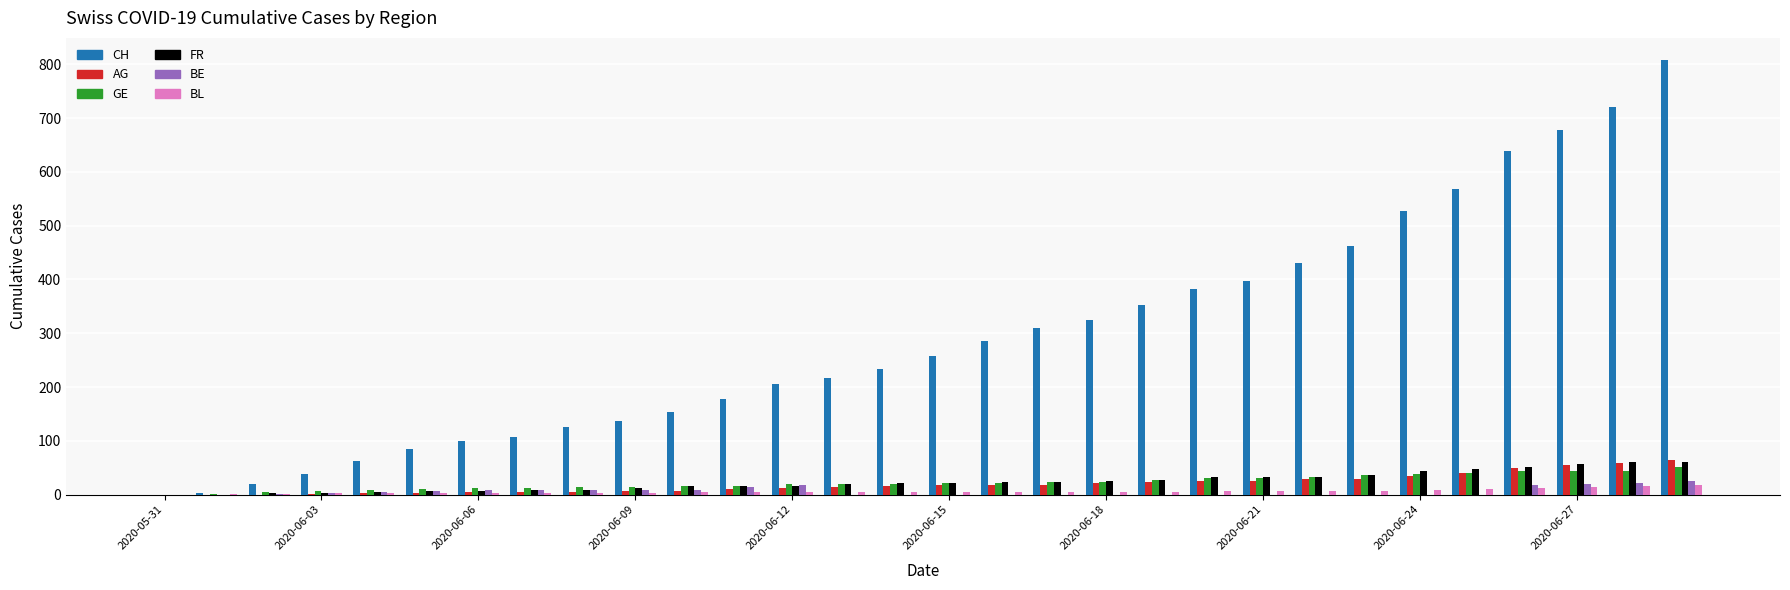

What is the greatest value displayed?

809